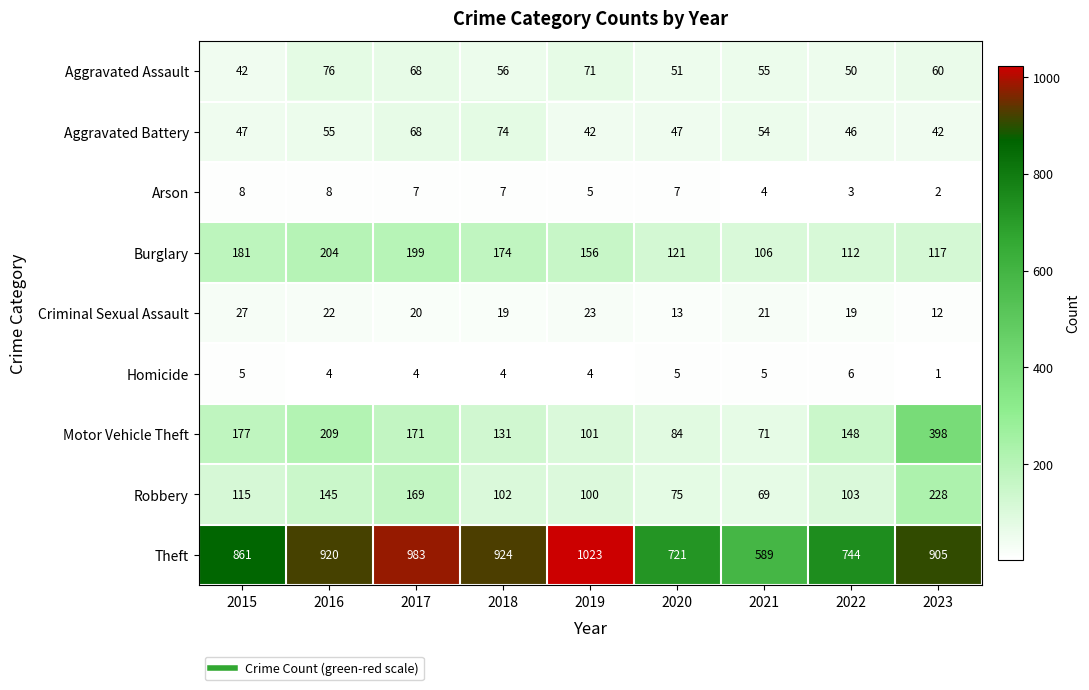

What is the sum of the Burglary values at 2015 and 2019?

337